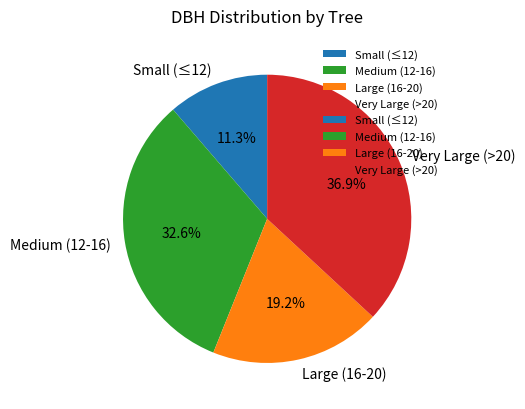

What is the smallest slice in the pie chart?

Small (≤12)